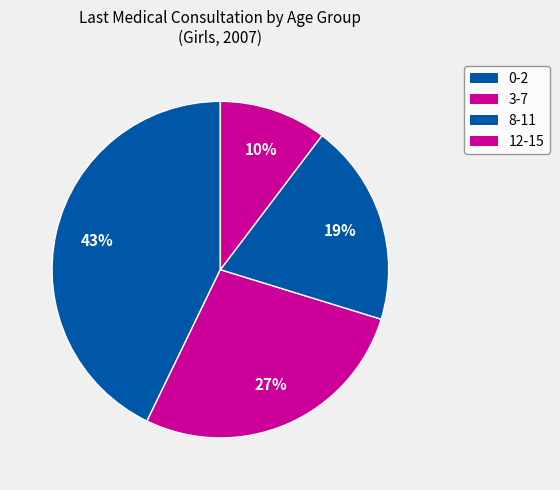

The 12-15 slice represents 20% of the pie. True or false?

False